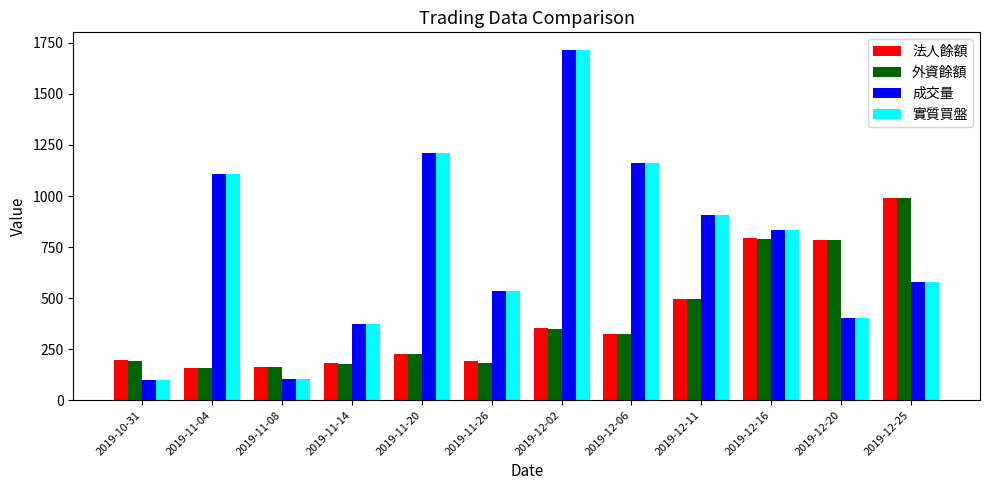

How many bars are there in total?

48